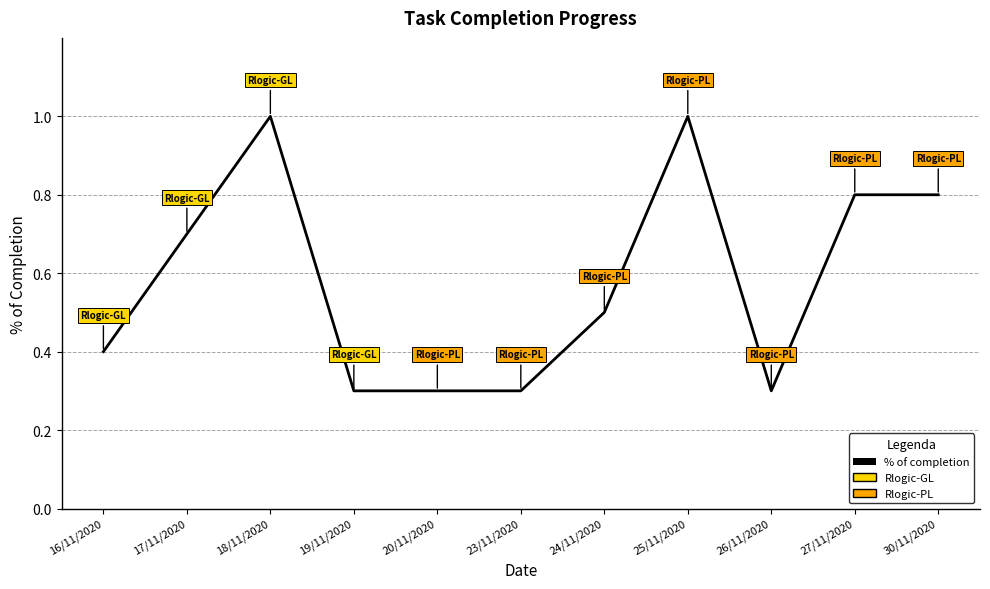

What position from the right is 25/11/2020?

4